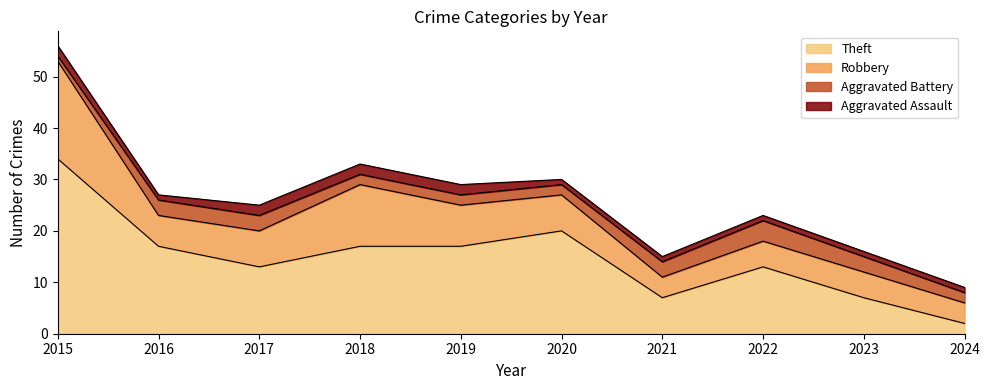

What is the difference between the second highest and second lowest values in the Theft series?

13